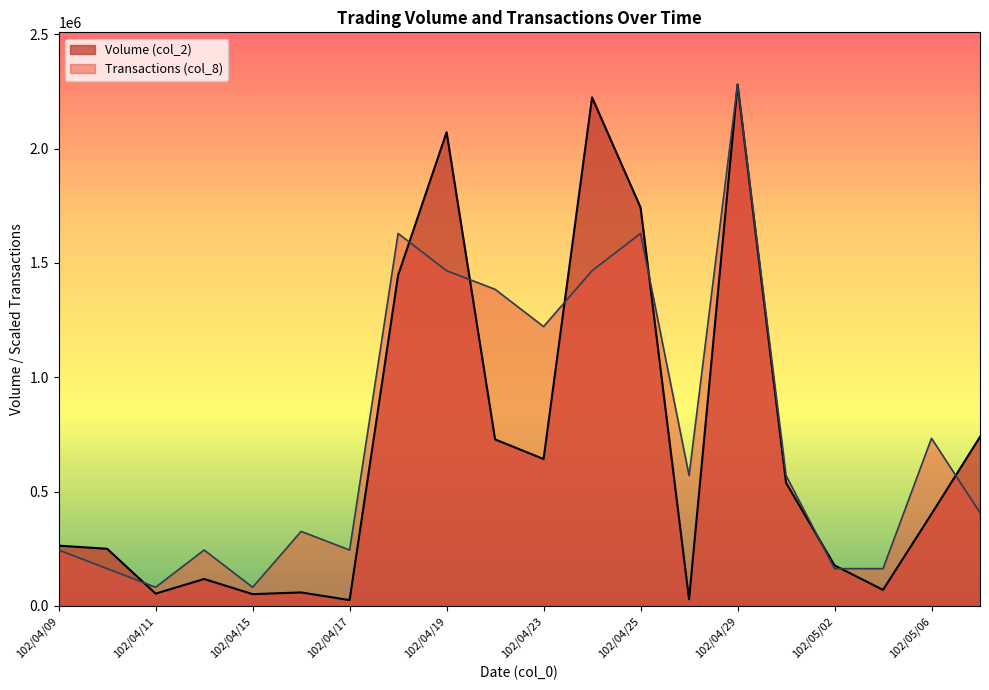

True or false: Transactions (col_8) and Volume (col_2) intersect in this chart.

True